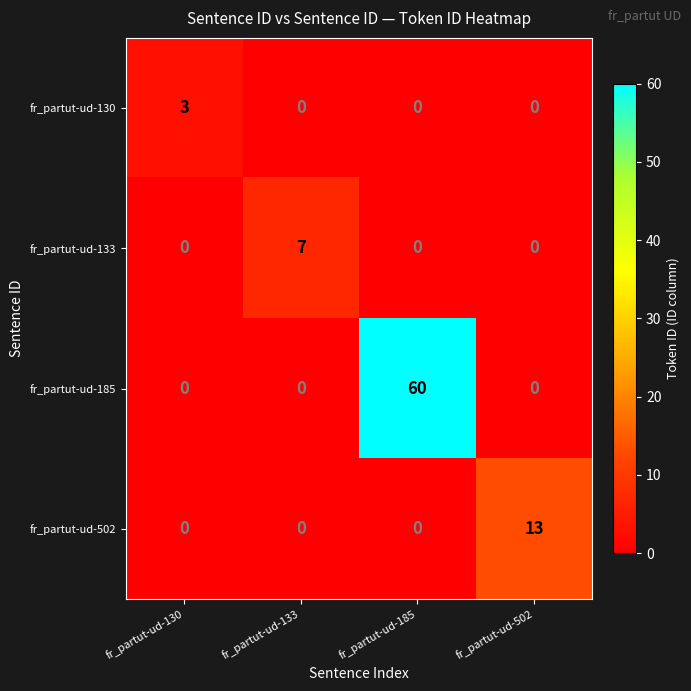

Which series has the largest total across all categories?

fr_partut-ud-185